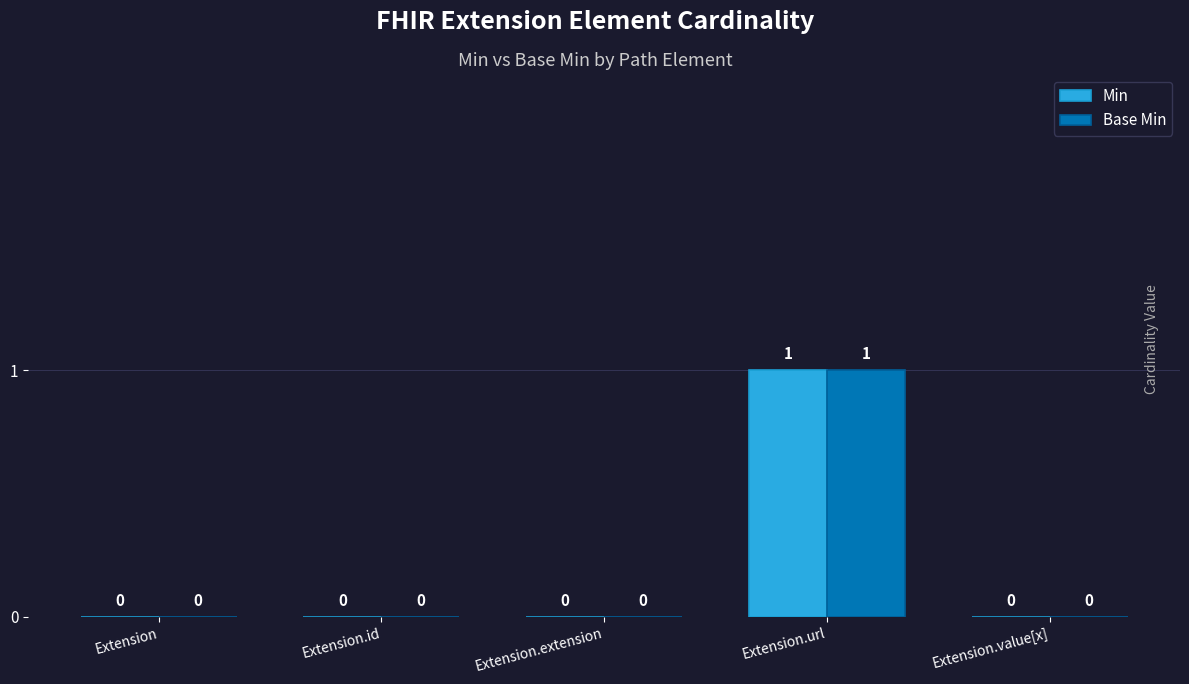

Which category has the highest value in the Base Min series?

Extension.url